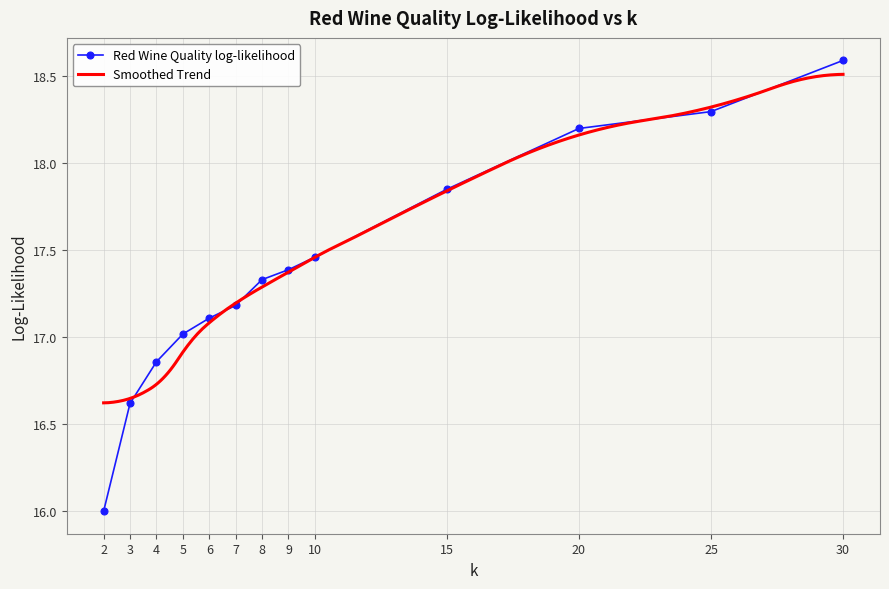

At which label is the value closest to 17?

5